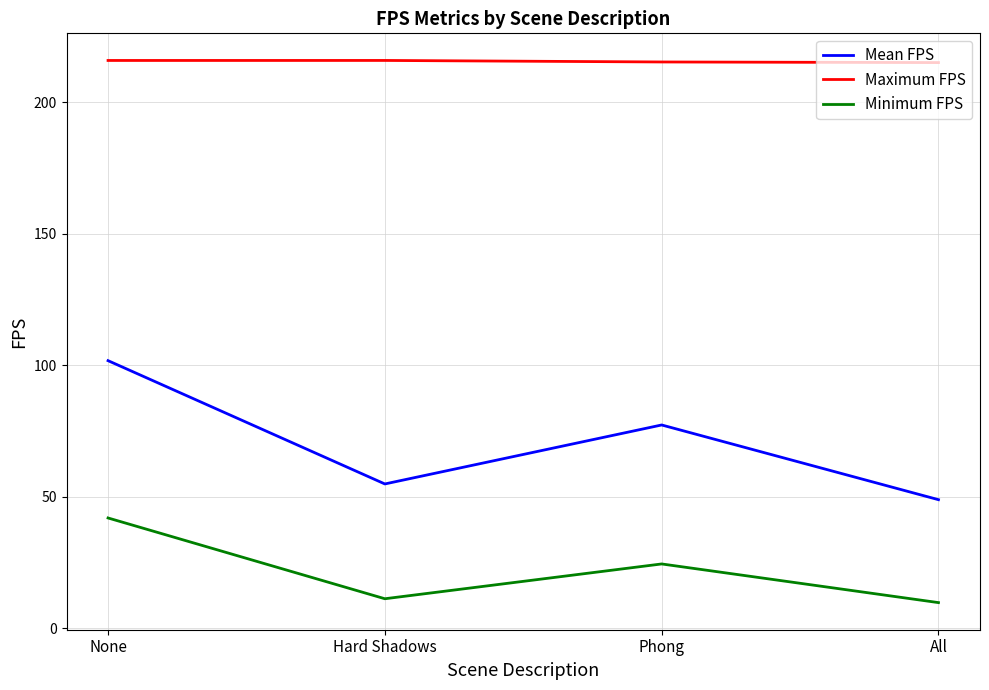

What value does the Minimum FPS series have at Hard Shadows?

11.2